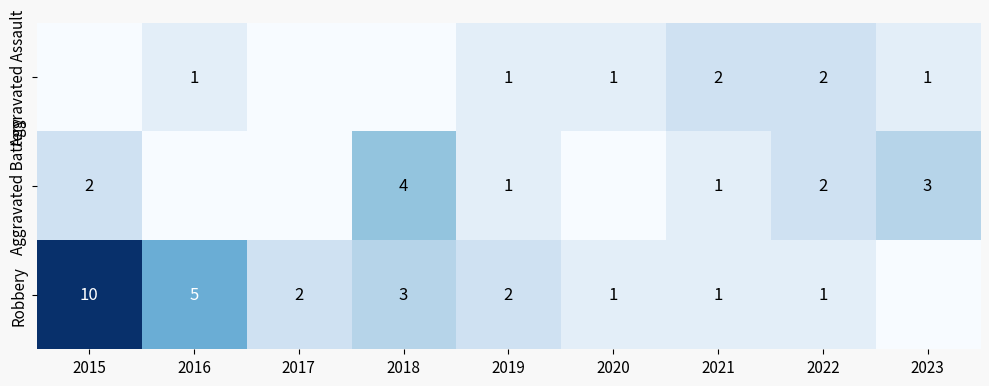

Is the value of Aggravated Assault at 2016 greater than the value of Aggravated Battery at 2023?

No